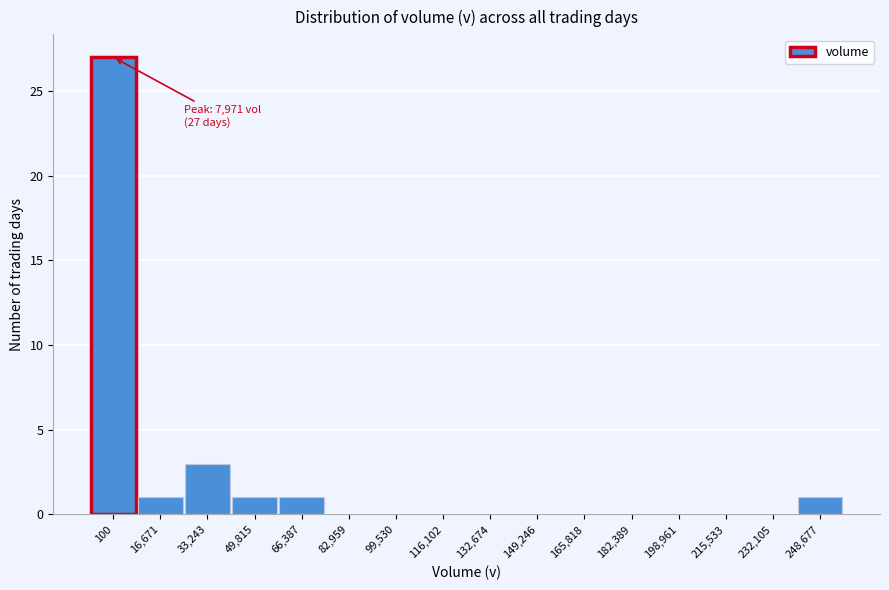

Reading right to left, extract all data points from this chart.

248,677=1	232,105=0	215,533=0	198,961=0	182,389=0	165,818=0	149,246=0	132,674=0	116,102=0	99,530=0	82,959=0	66,387=1	49,815=1	33,243=3	16,671=1	100=27